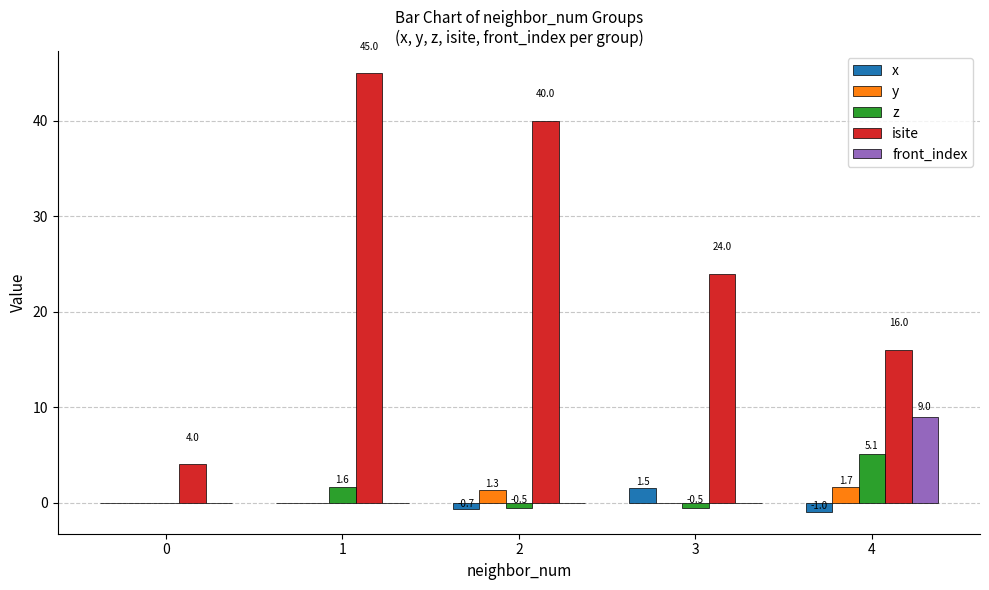

What is the greatest value displayed?

45.0